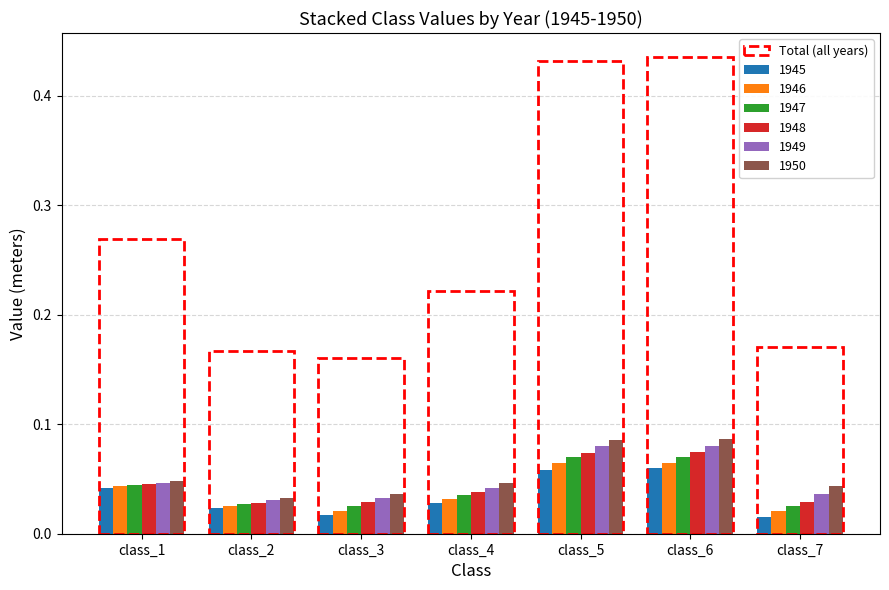

Is the value of 1947 at class_7 greater than the value of 1945 at class_5?

No